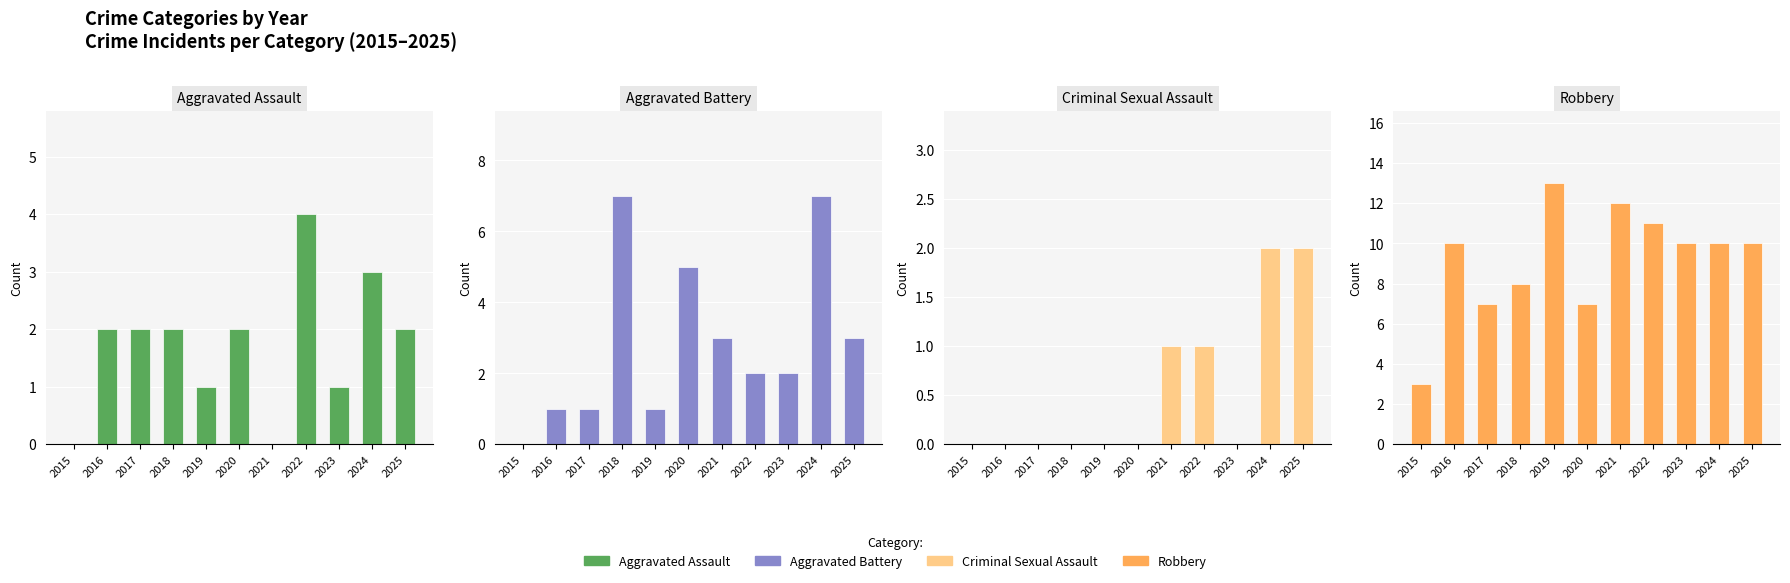

At how many categories does at least one series exceed 10?

3